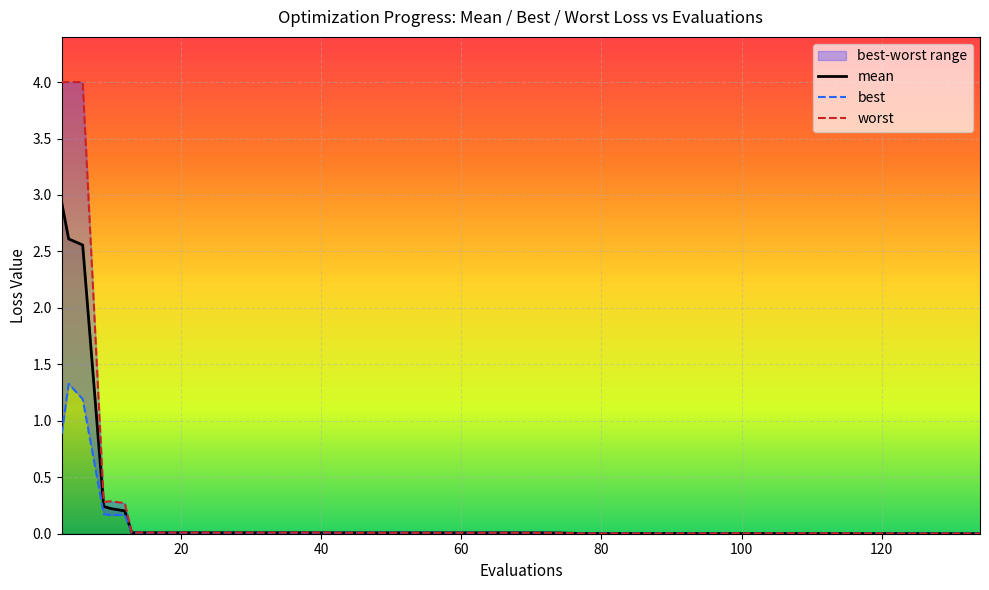

True or false: best and mean intersect in this chart.

False